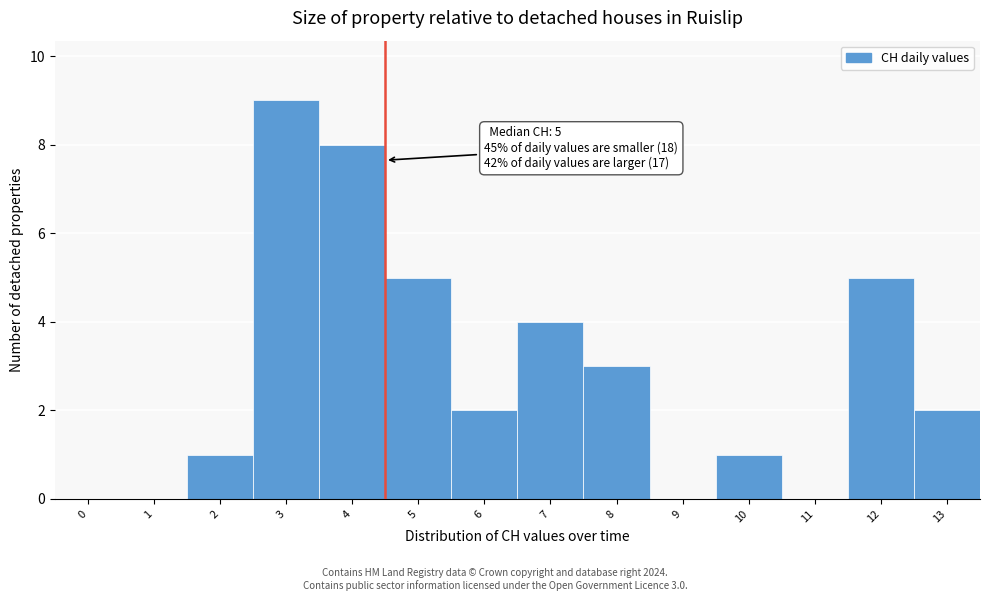

Reading right to left, extract all data points from this chart.

13=2	12=5	11=0	10=1	9=0	8=3	7=4	6=2	5=5	4=8	3=9	2=1	1=0	0=0